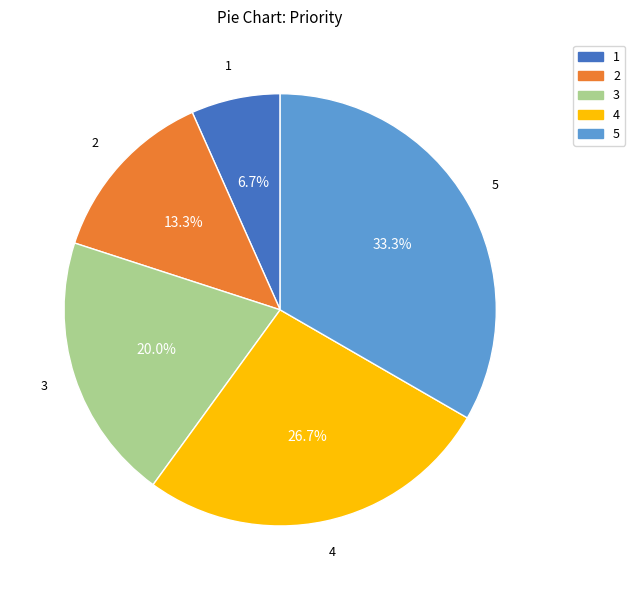

Do 1 and 5 together represent more than half of the pie?

No